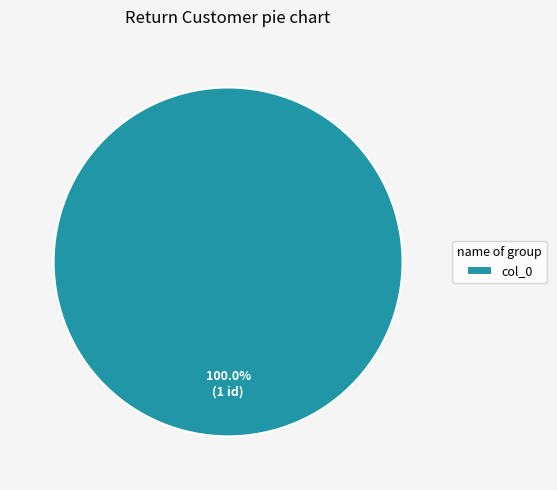

How many slices are in this pie chart?

1